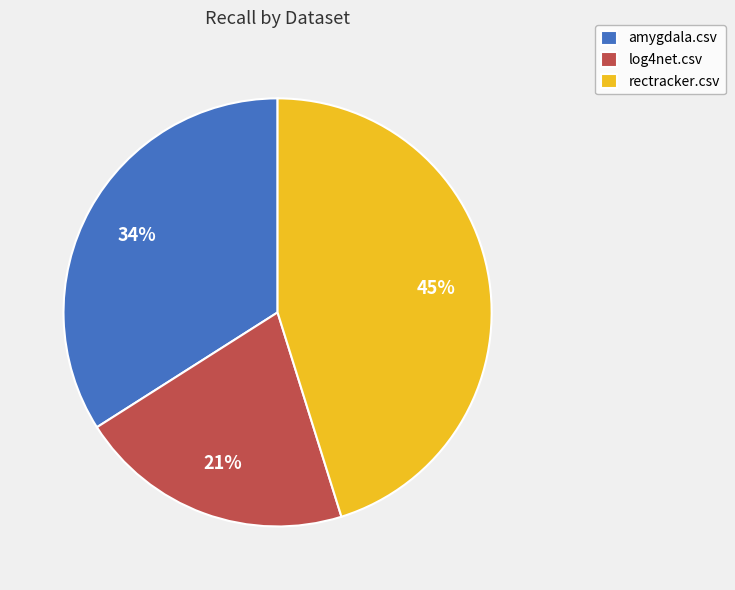

Does log4net.csv represent more than half of the total?

No